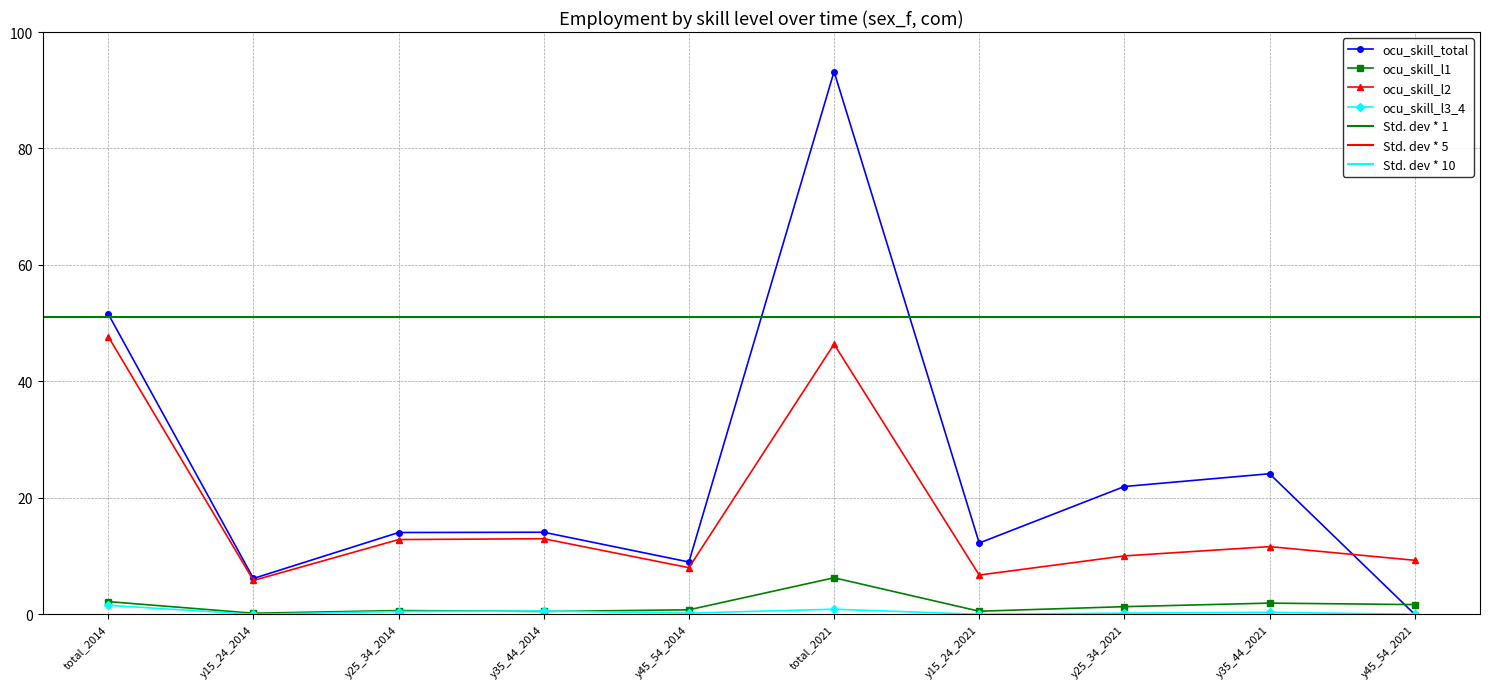

Which series has the widest spread of values?

ocu_skill_total